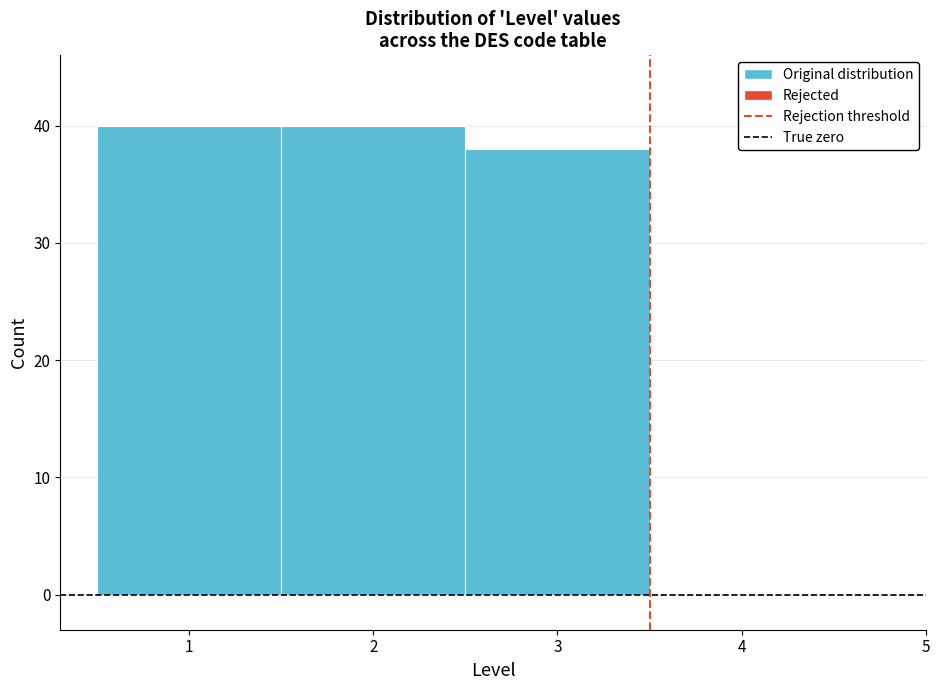

Reading left to right, list every bar in this chart as the range it spans on the x-axis followed by its height. The values are not printed on the chart, so give them approximately, as read against the axis.

0.5 to 1.5: 40
1.5 to 2.5: 40
2.5 to 3.5: 38